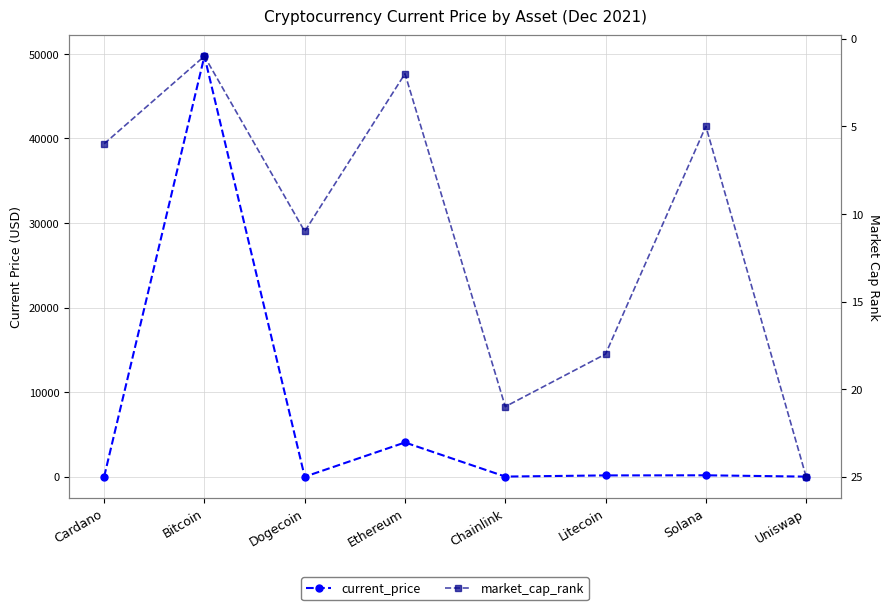

How many data points in market_cap_rank are above 11?

3